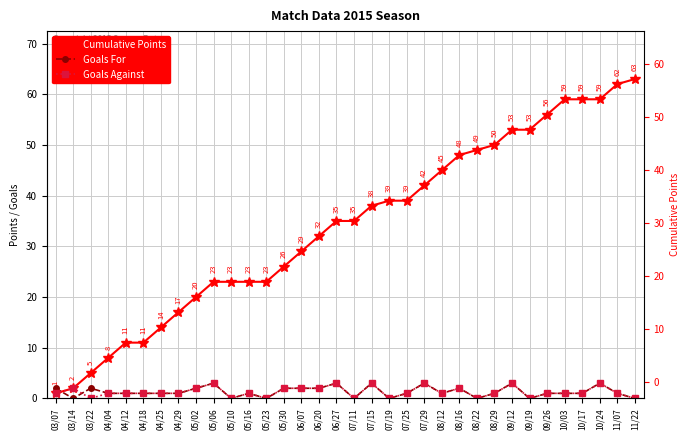

What is the difference between the second highest and minimum values in the Cumulative Points series?

61